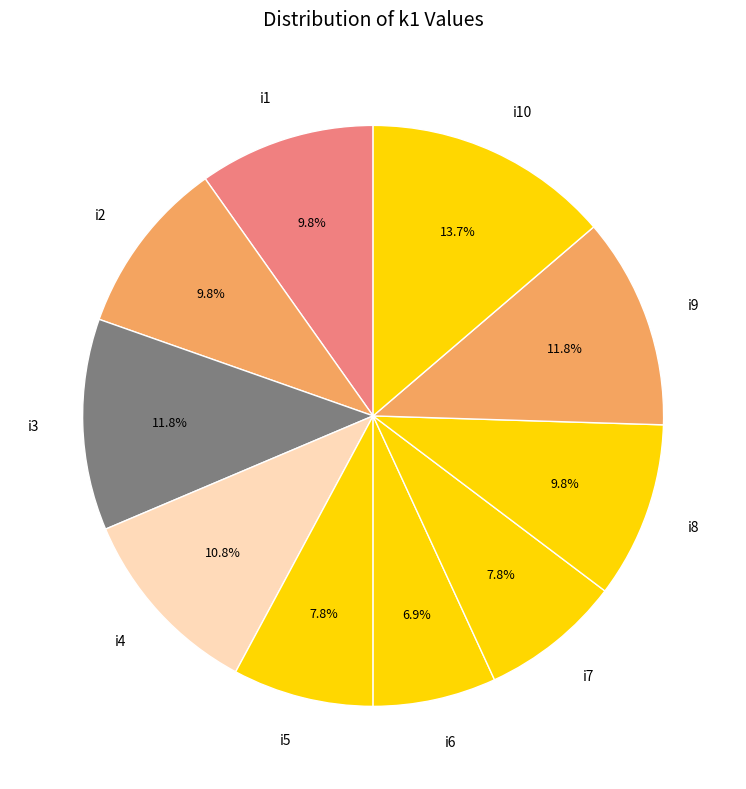

Approximately how many times larger is the value at i1 compared to i8?

1.0